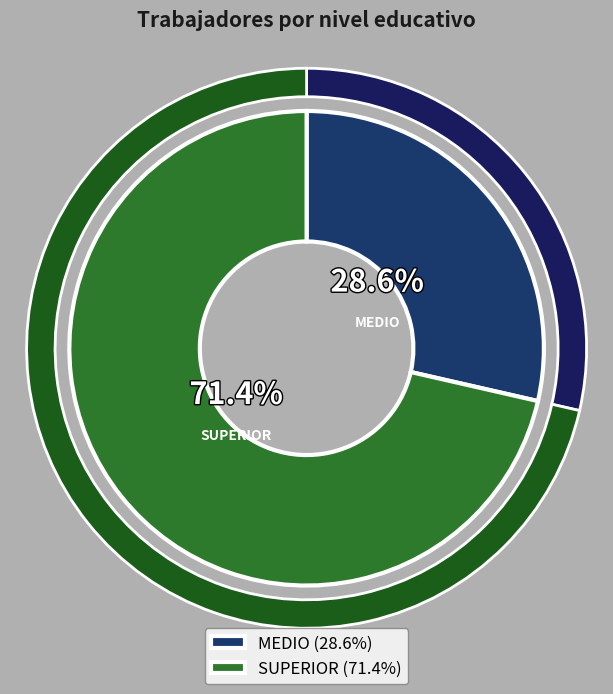

Which category has the biggest portion of the pie?

SUPERIOR